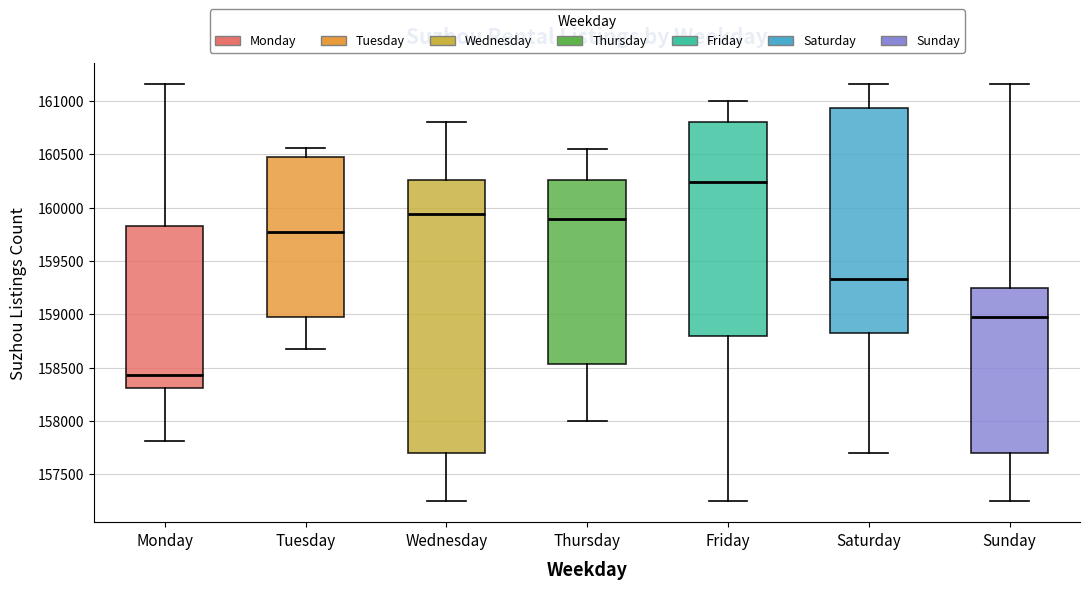

Reading left to right, transcribe this box plot: for each box, give where its median line is, the range the box spans, and where its two whiskers end, as read against the y-axis. The values are not printed on the chart, so give them approximately, as read against the axis.

Monday: median 158450, box 158300 to 159850, whiskers 157800 to 161150
Tuesday: median 159750, box 158950 to 160450, whiskers 158650 to 160550
Wednesday: median 159950, box 157700 to 160250, whiskers 157250 to 160800
Thursday: median 159900, box 158550 to 160250, whiskers 158000 to 160550
Friday: median 160250, box 158800 to 160800, whiskers 157250 to 161000
Saturday: median 159350, box 158800 to 160950, whiskers 157700 to 161150
Sunday: median 159000, box 157700 to 159250, whiskers 157250 to 161150